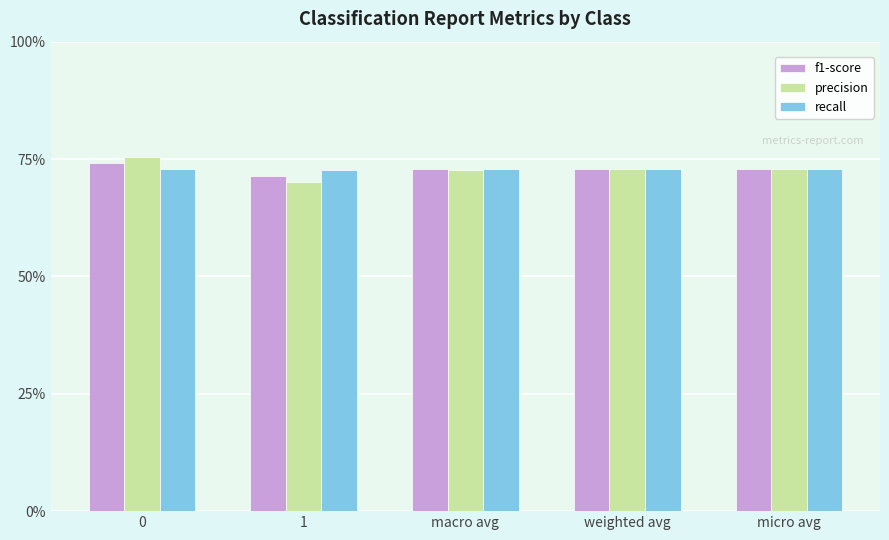

Are the bars horizontal?

No